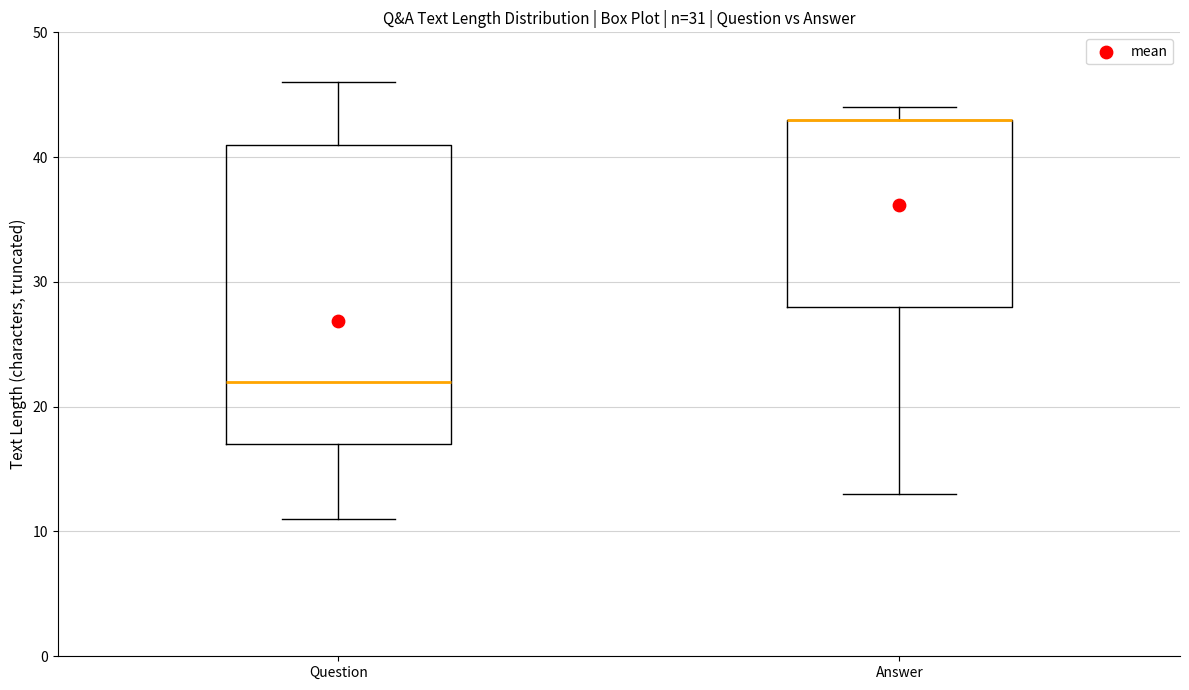

Which box is the tallest, from its lower edge to its upper edge?

Question